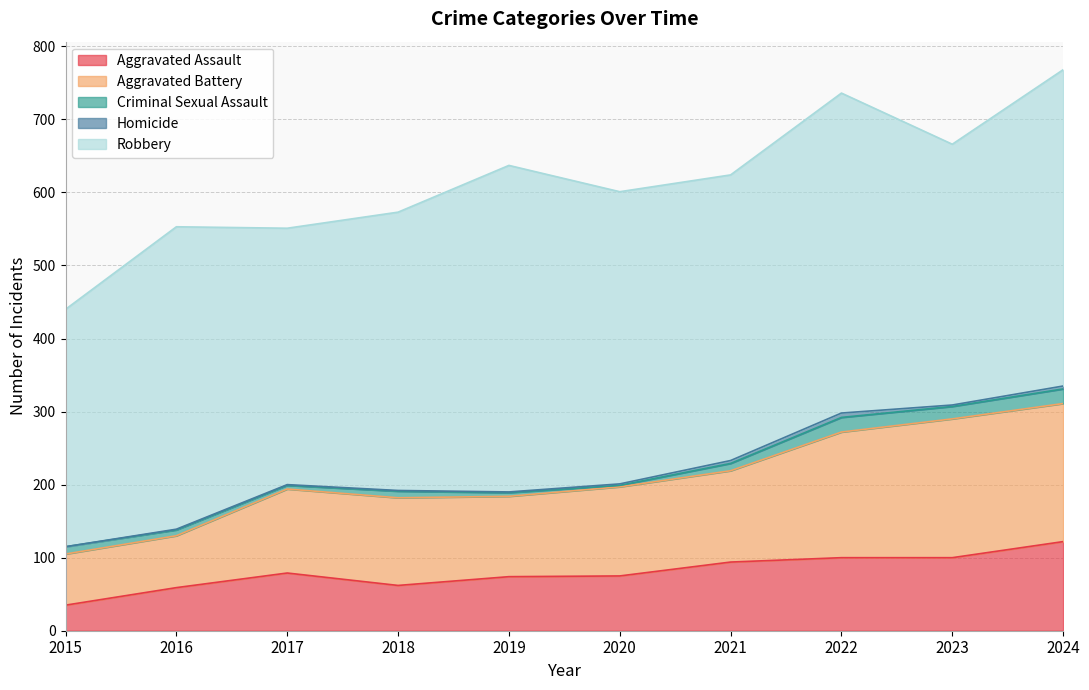

Which has a higher value, 2018 or 2015?

2018